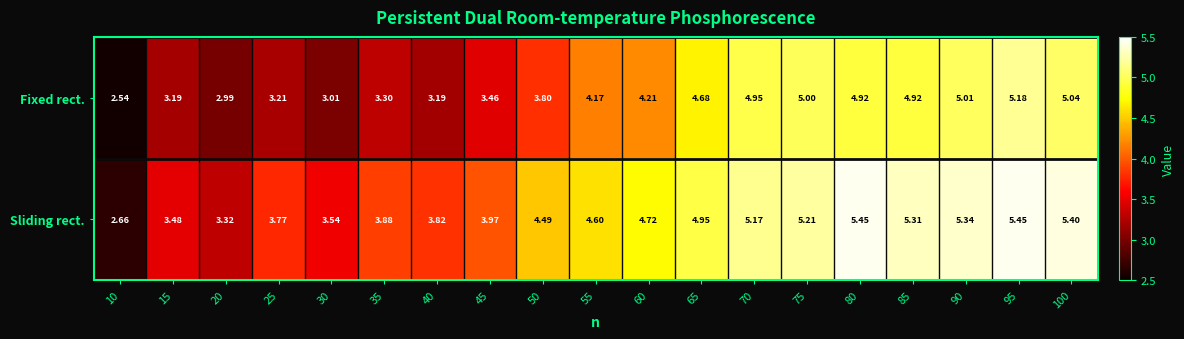

Which series changed the most between 15 and 95?

Fixed rect.